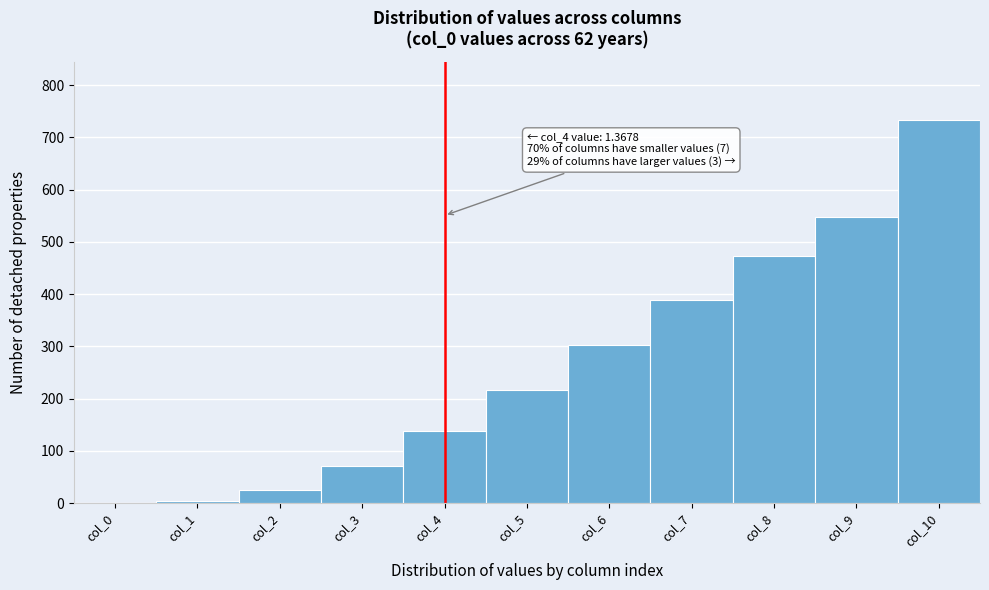

Between col_0 and col_3, which is larger?

col_3